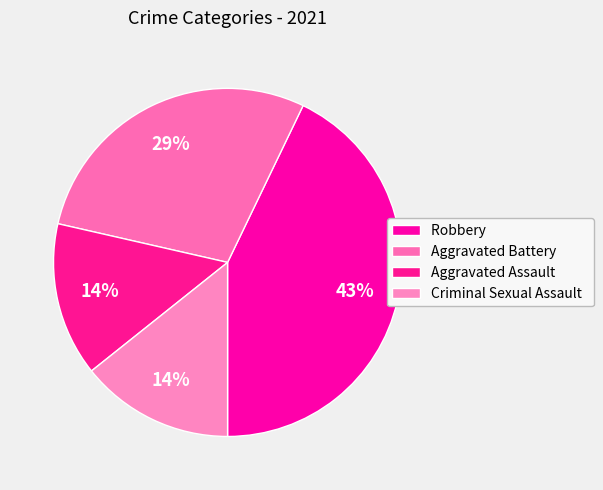

Does any single category account for the majority?

No